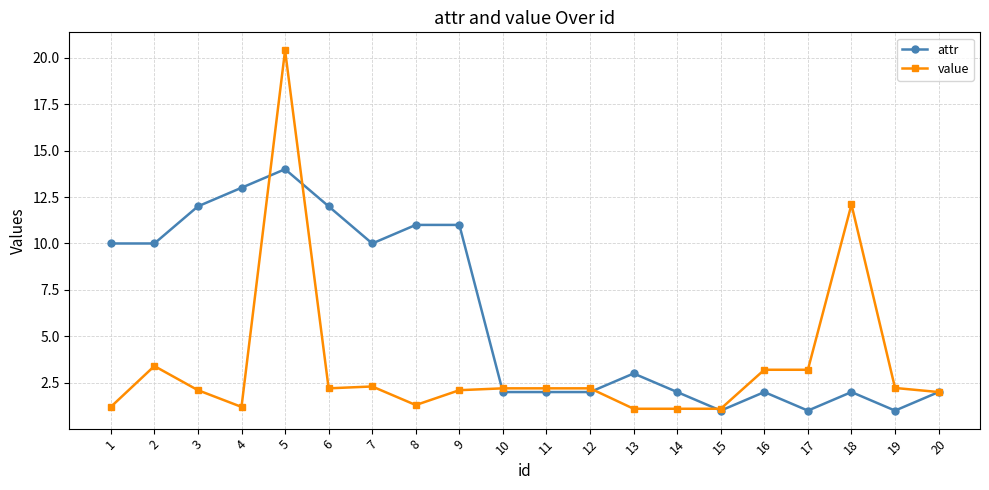

At which category does value reach its first local peak?

2